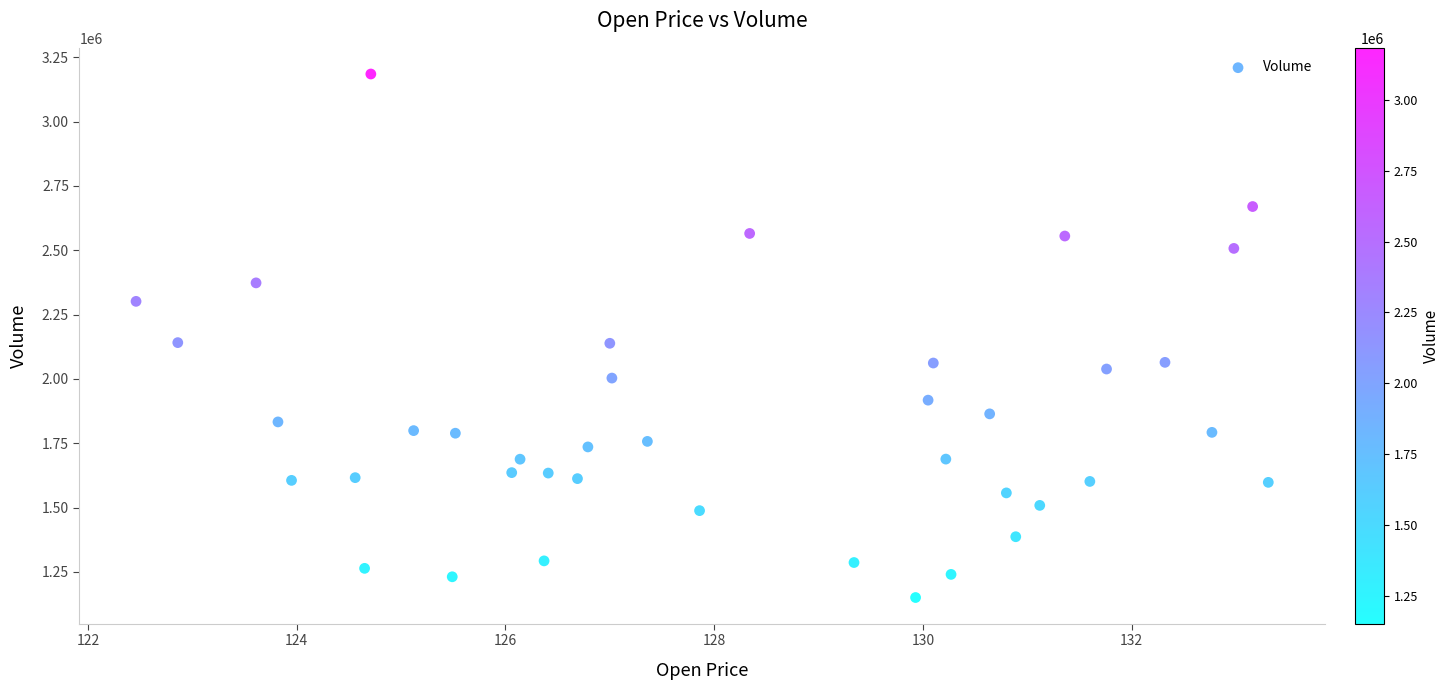

What is the range of Y values (max minus min)?

2034700